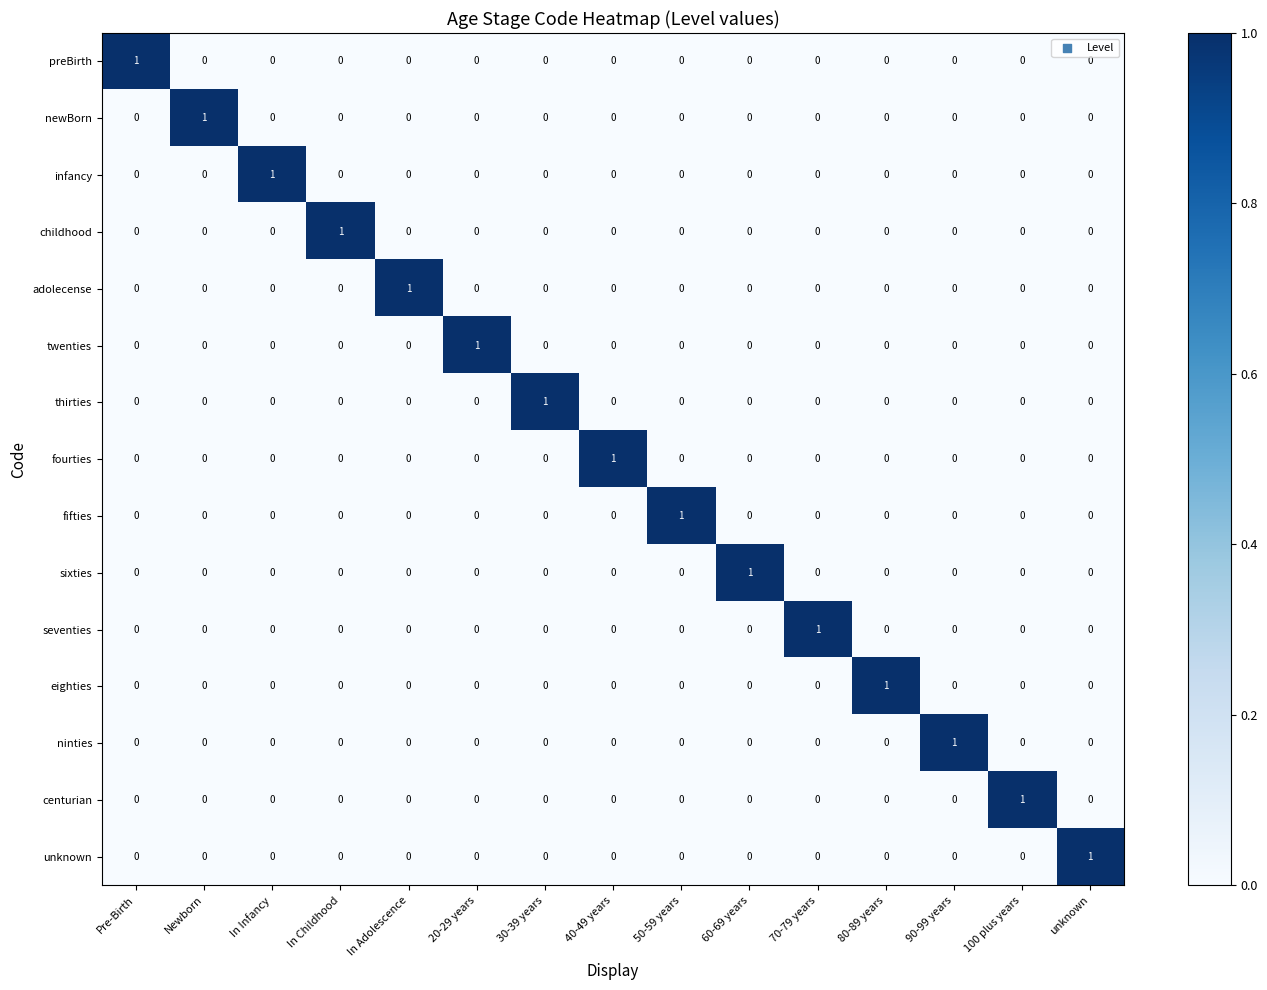

The ninties series shows 0 at Newborn. True or false?

True